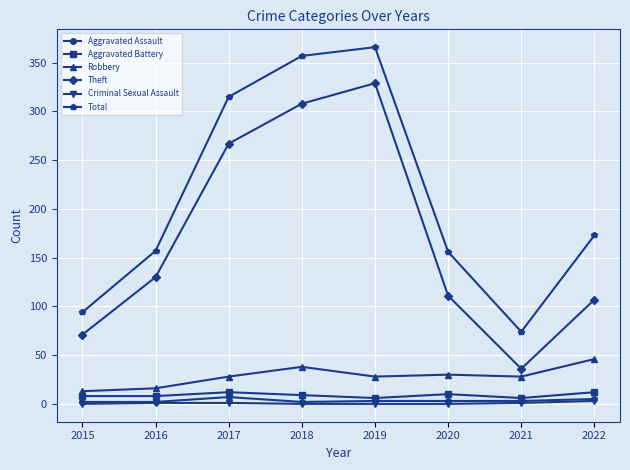

True or false: Total and Criminal Sexual Assault intersect in this chart.

False